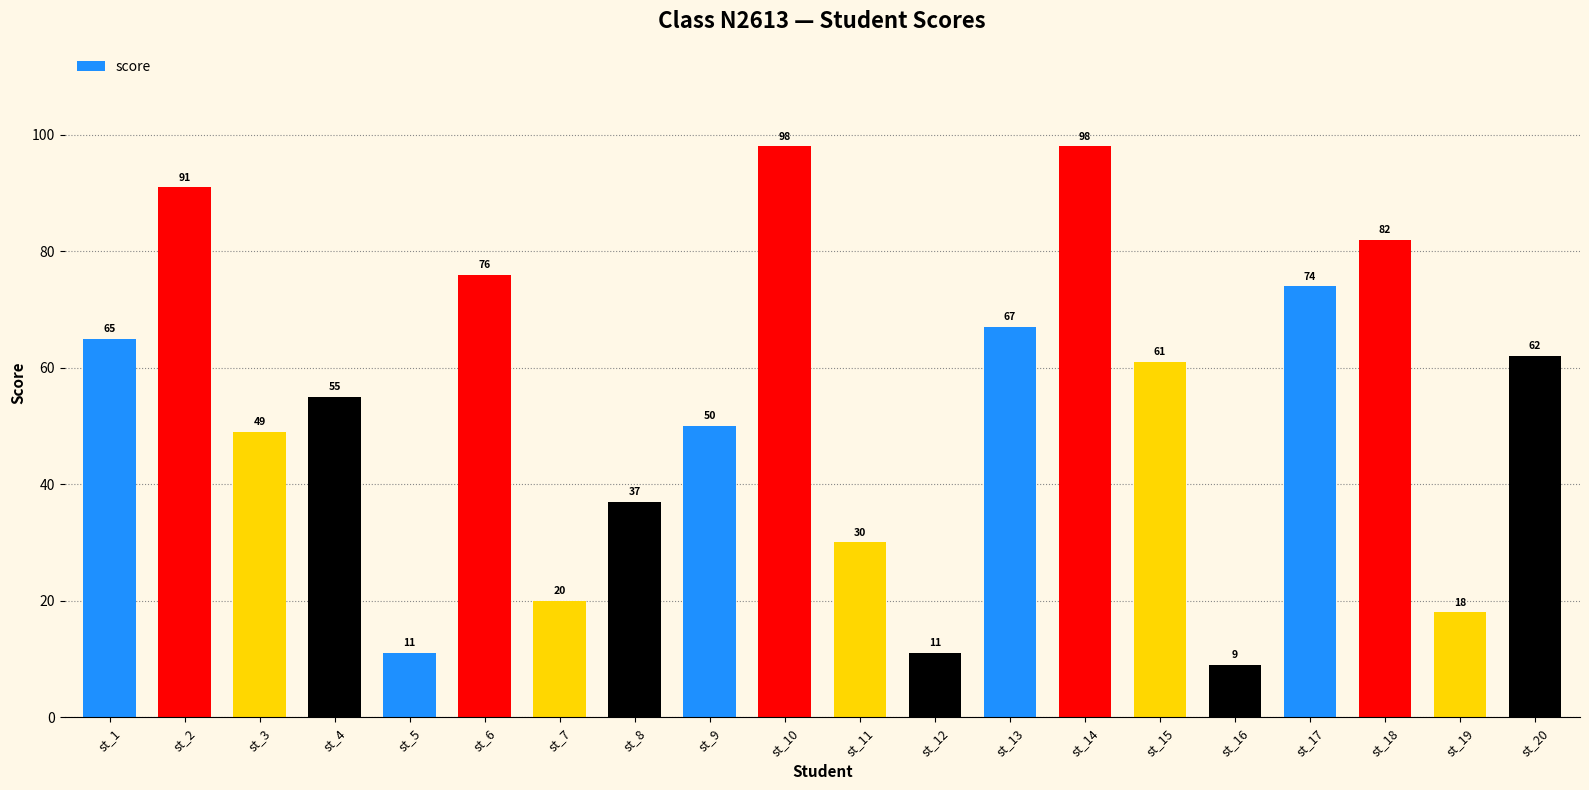

The value at st_18 is 126. True or false?

False